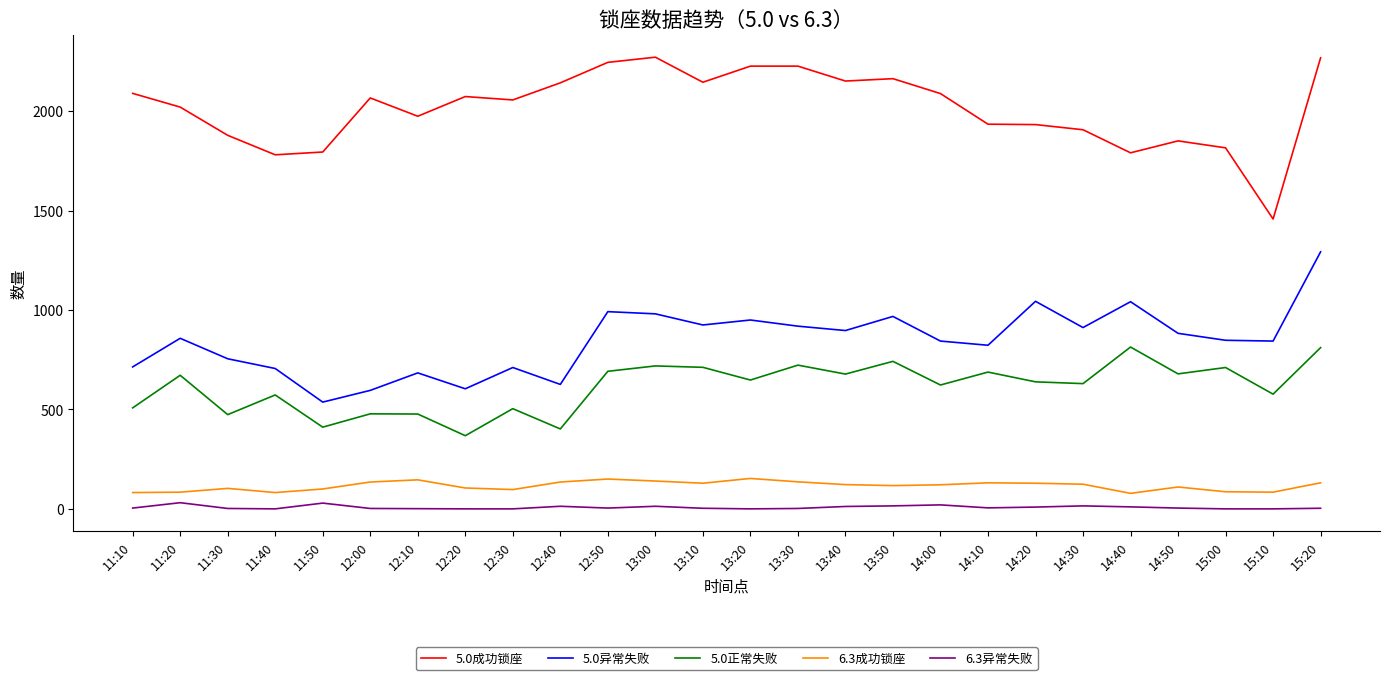

What is the difference between the second highest and minimum values in the 5.0异常失败 series?

507